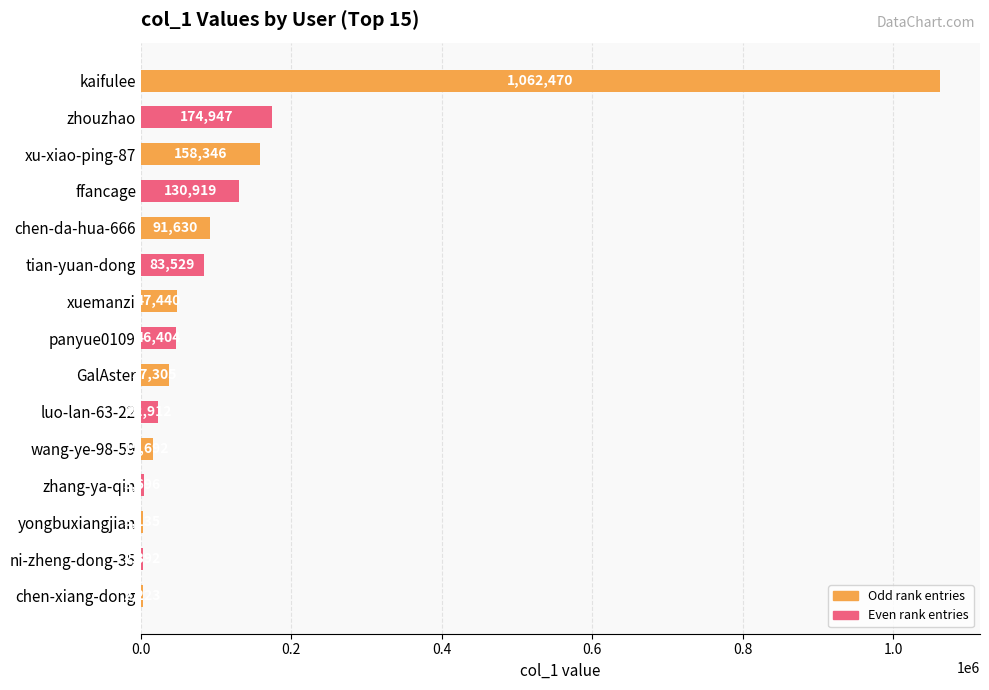

At which label is the value closest to 532346?

zhouzhao